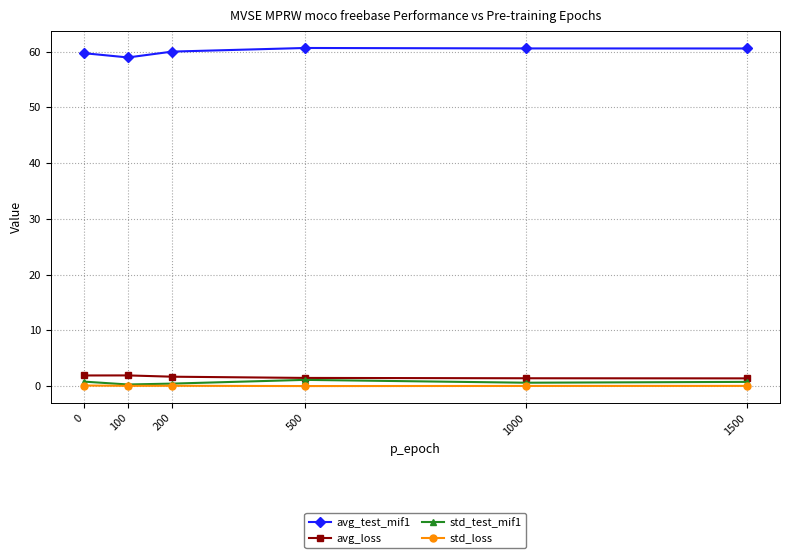

How many categories are shown in the chart?

6